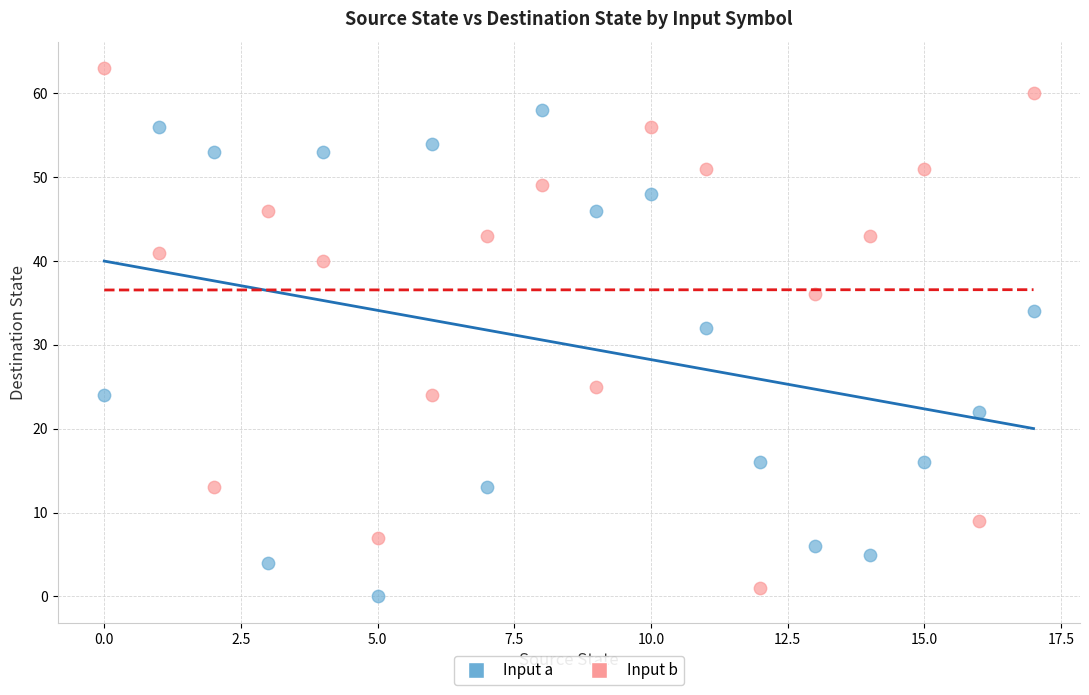

Across all series, what Y value is closest to 31?

32